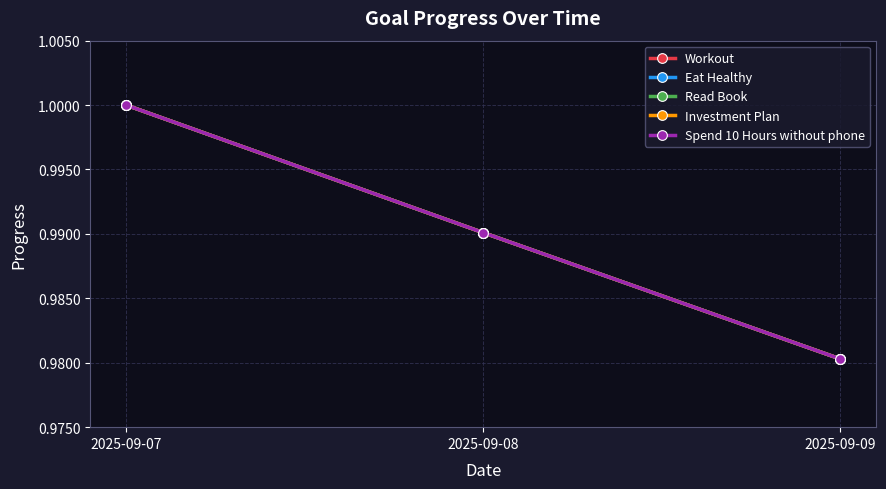

Between 2025-09-07 and 2025-09-08, which series saw the biggest shift?

Workout